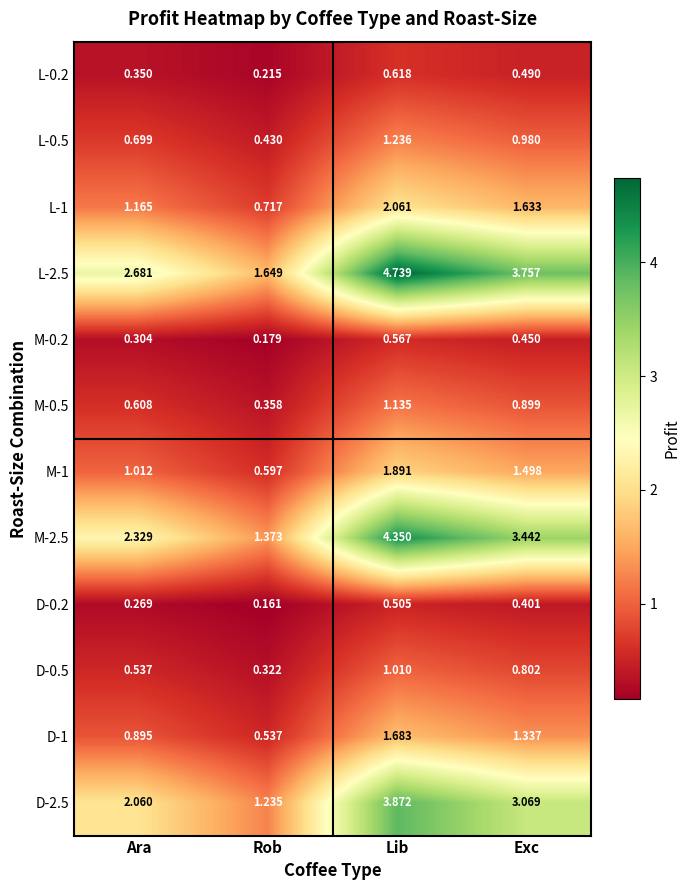

What is the total value across all series at Ara?

12.9